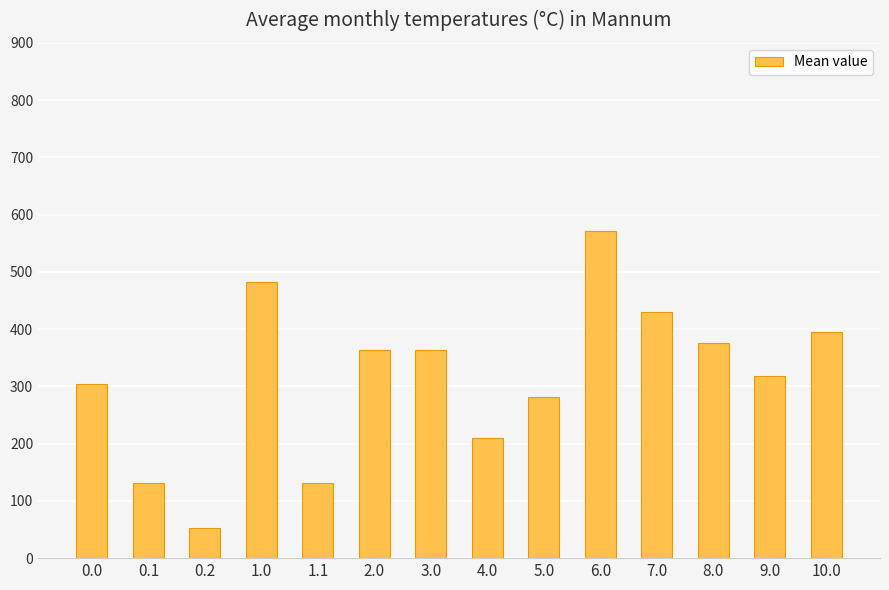

What is the difference between the values at 4.0 and 6.0?

361.8